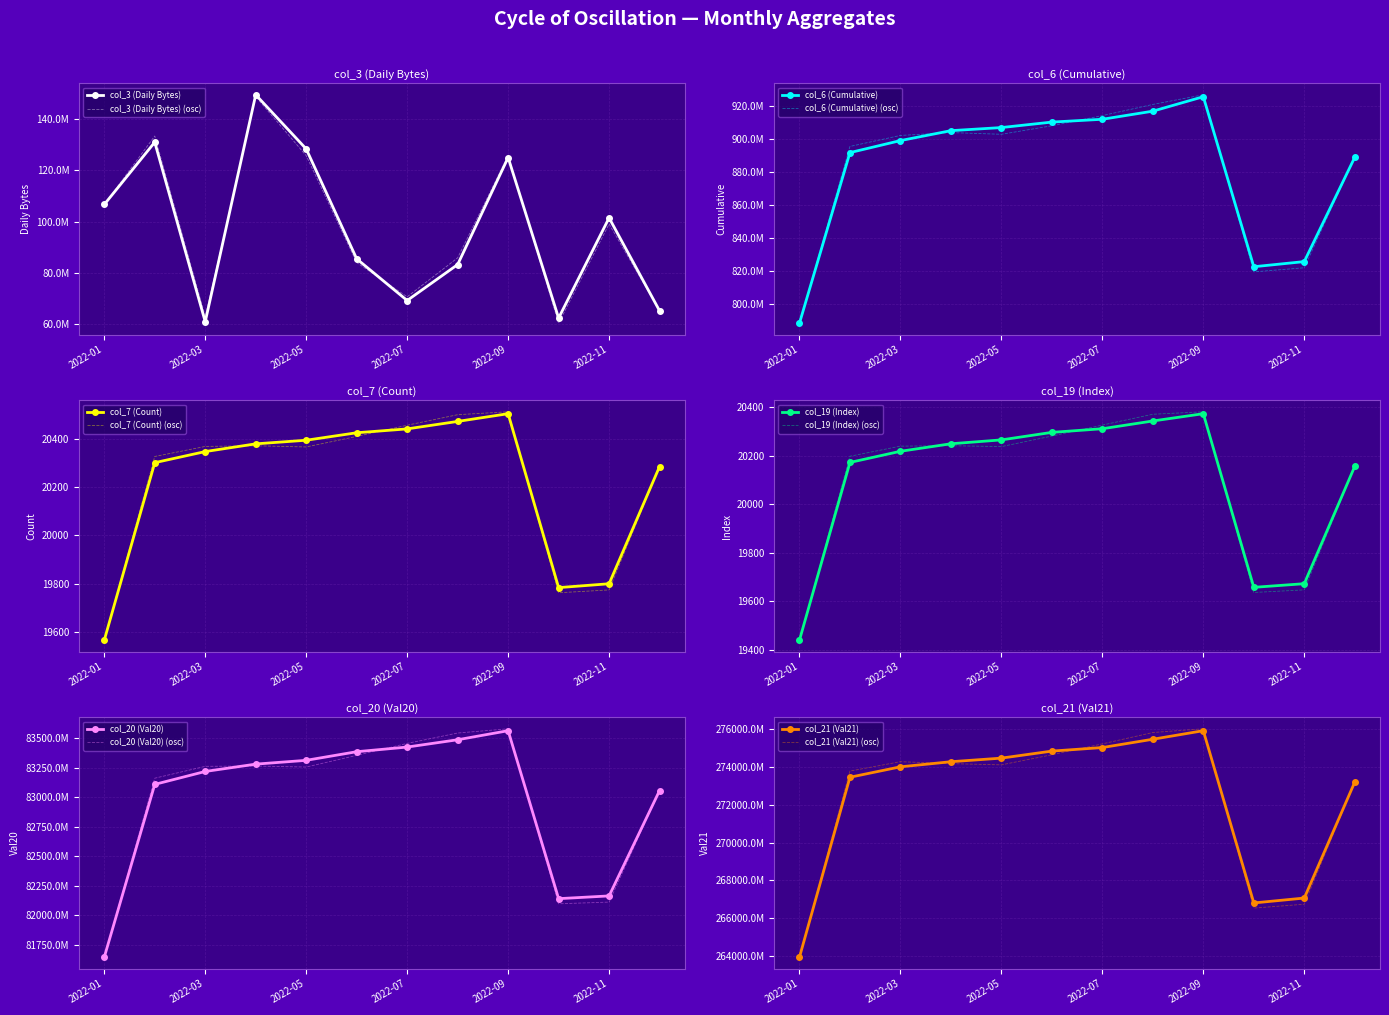

At which label does col_19 (Index) first exceed 20250?

2022-05